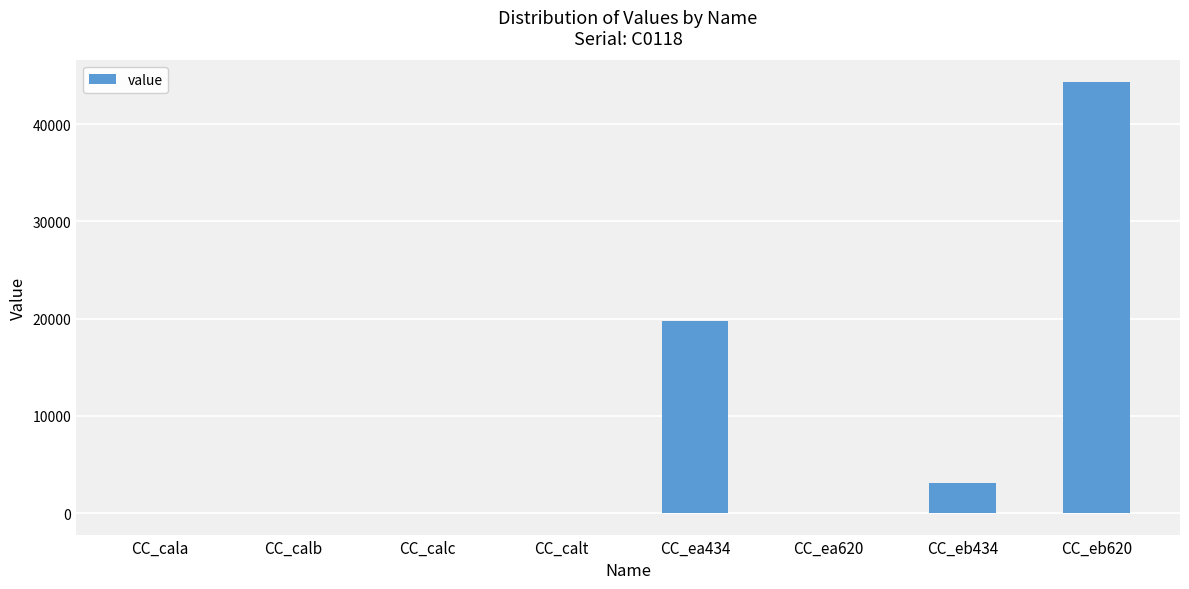

What is the difference between the values at CC_ea434 and CC_calc?

19707.3